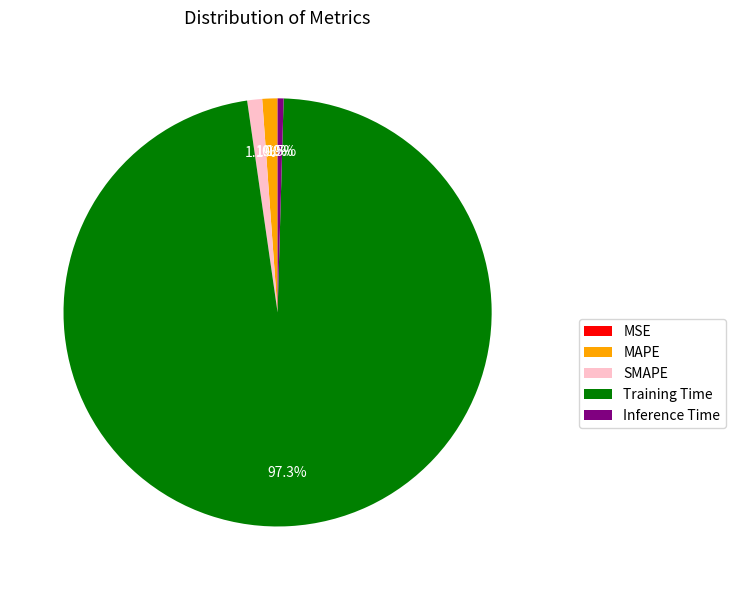

Which category has the biggest portion of the pie?

Training Time